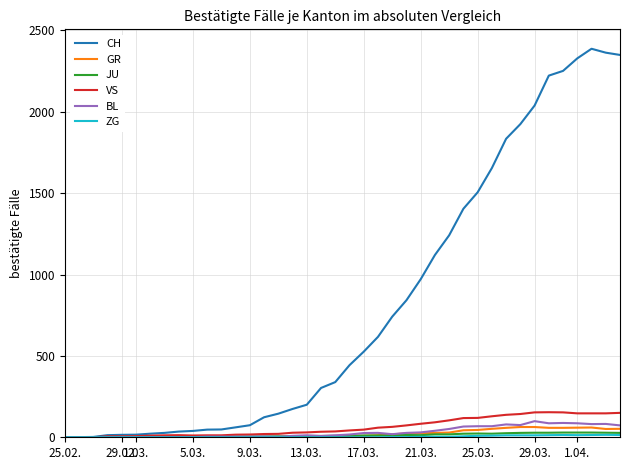

What is the maximum value for GR?

63